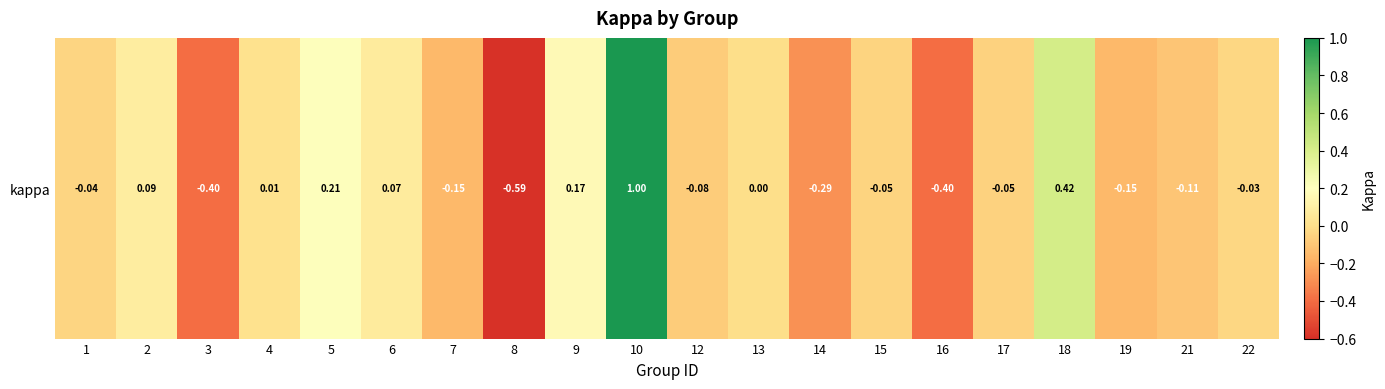

Reading left to right, list all the values displayed in this chart.

1=-0.0	2=0.1	3=-0.4	4=0.0	5=0.2	6=0.1	7=-0.2	8=-0.6	9=0.2	10=1.0	12=-0.1	13=0.0	14=-0.3	15=-0.0	16=-0.4	17=-0.1	18=0.4	19=-0.2	21=-0.1	22=-0.0